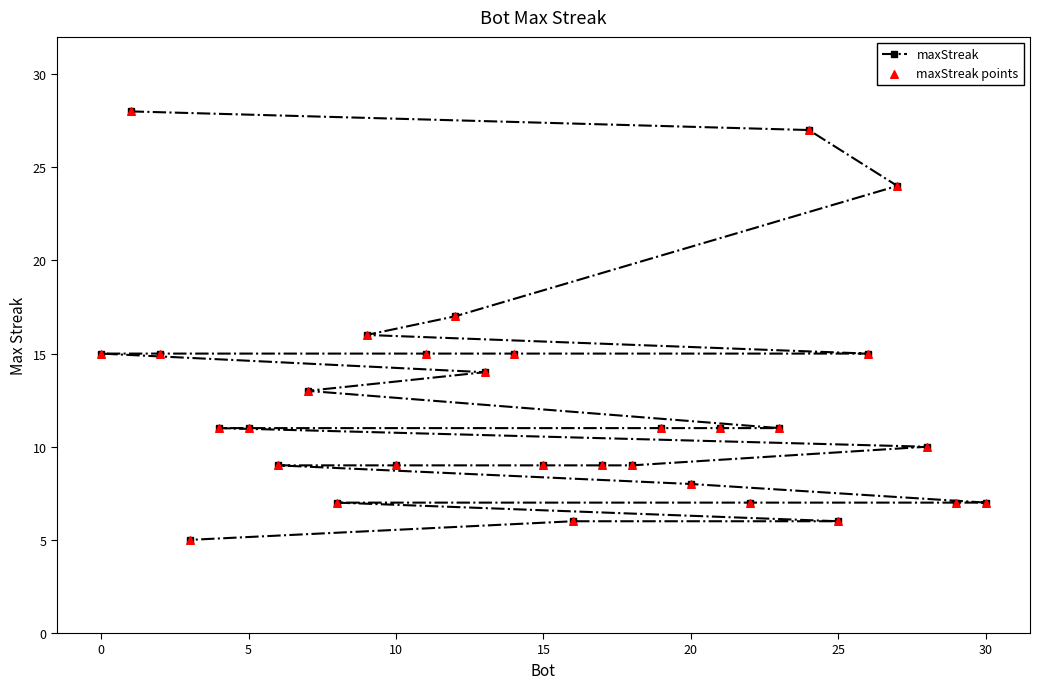

What is the difference between the second highest and minimum values?

22